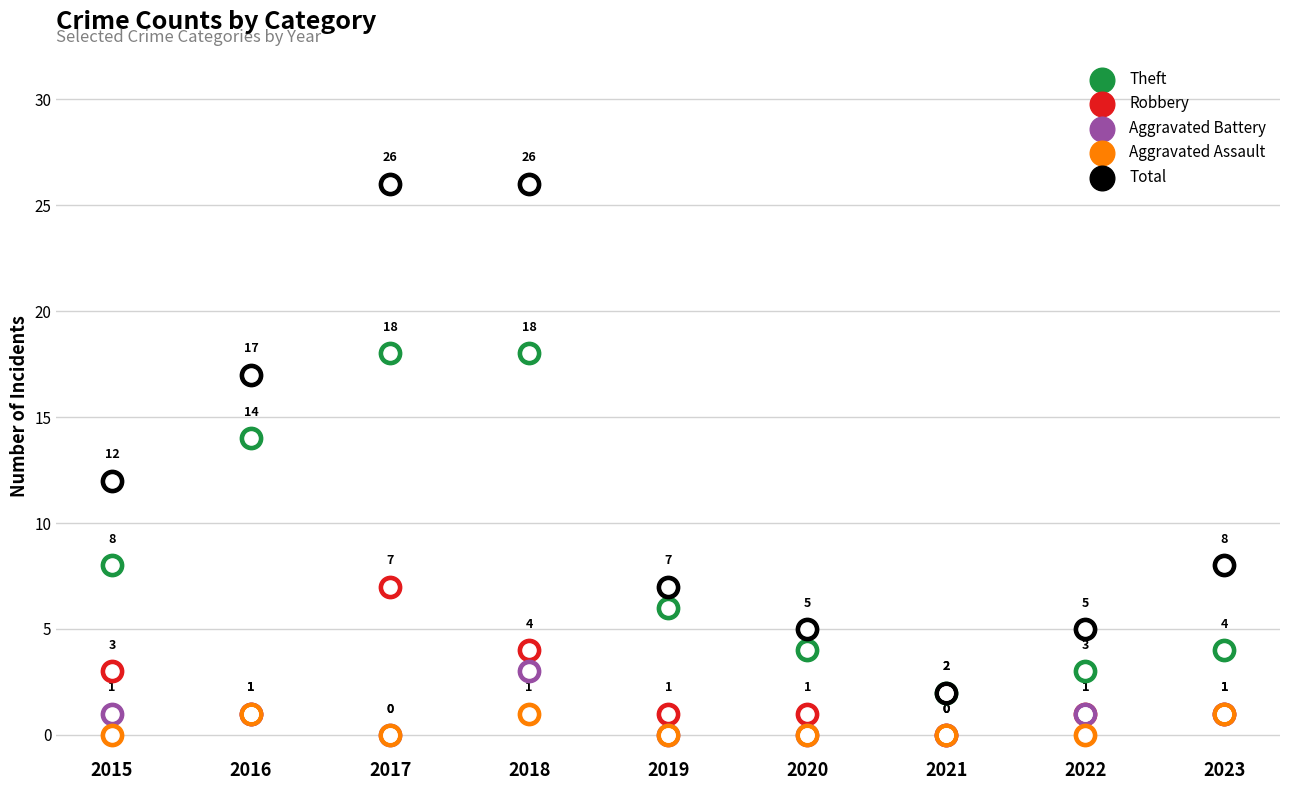

Which series contains the highest Y value?

Total